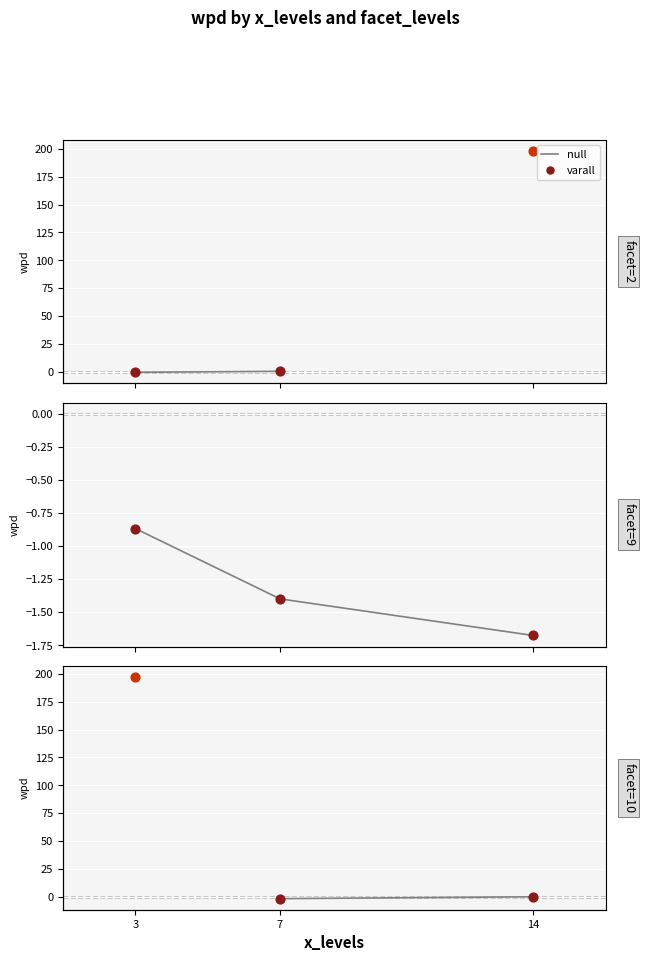

Which has a higher value, 7 or 14?

14